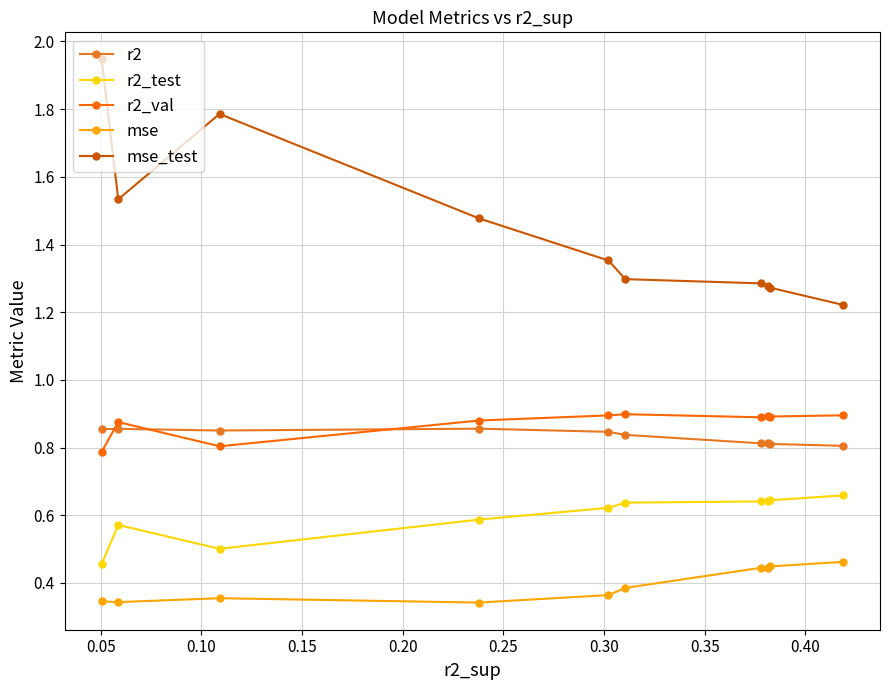

Count the r2_test values in the range 0 to 1.

10